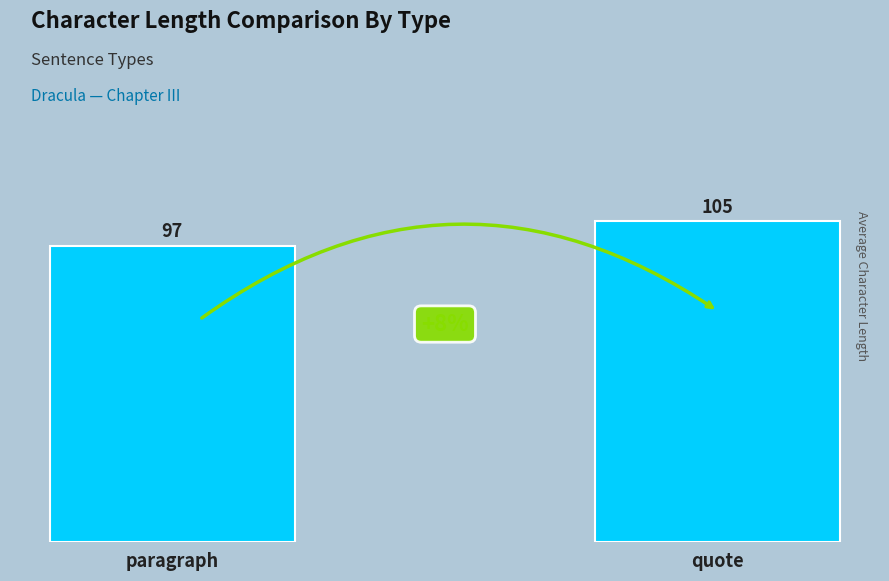

What value does the data have at quote?

105